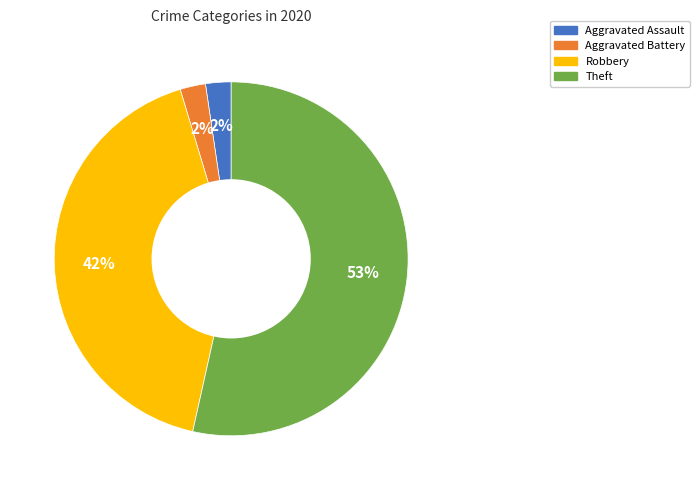

To the nearest percent, what percentage of the pie is Robbery?

42%